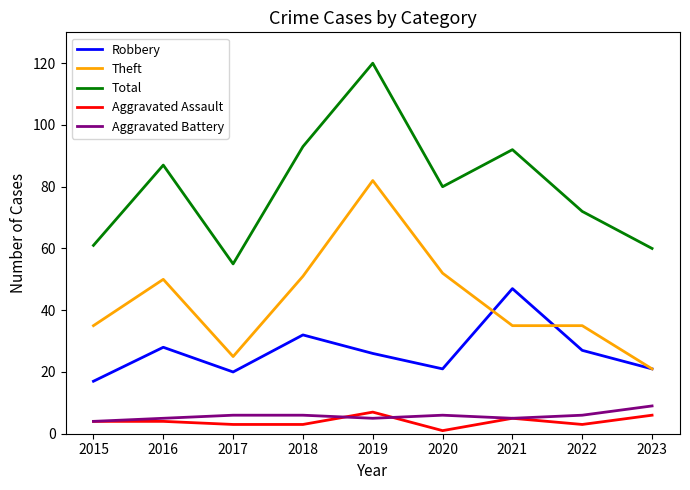

Which category has the highest value across all series?

2019